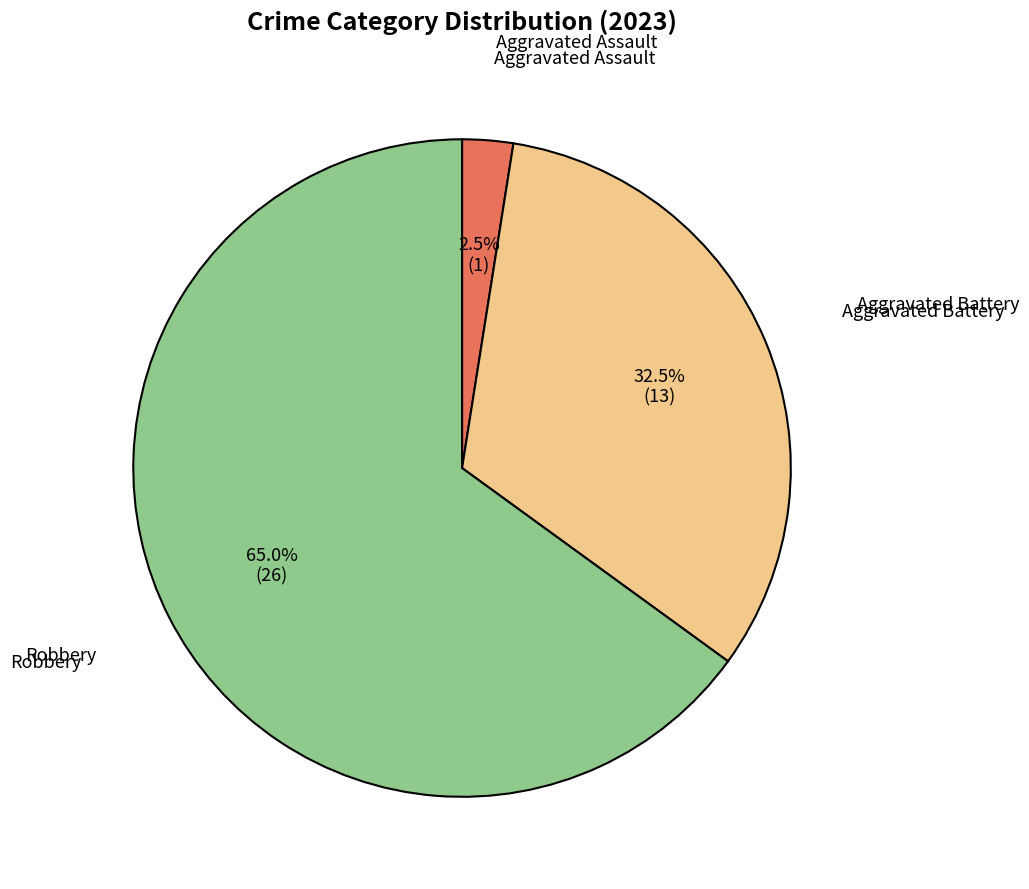

Combined, do Robbery and Aggravated Battery account for over 50%?

Yes